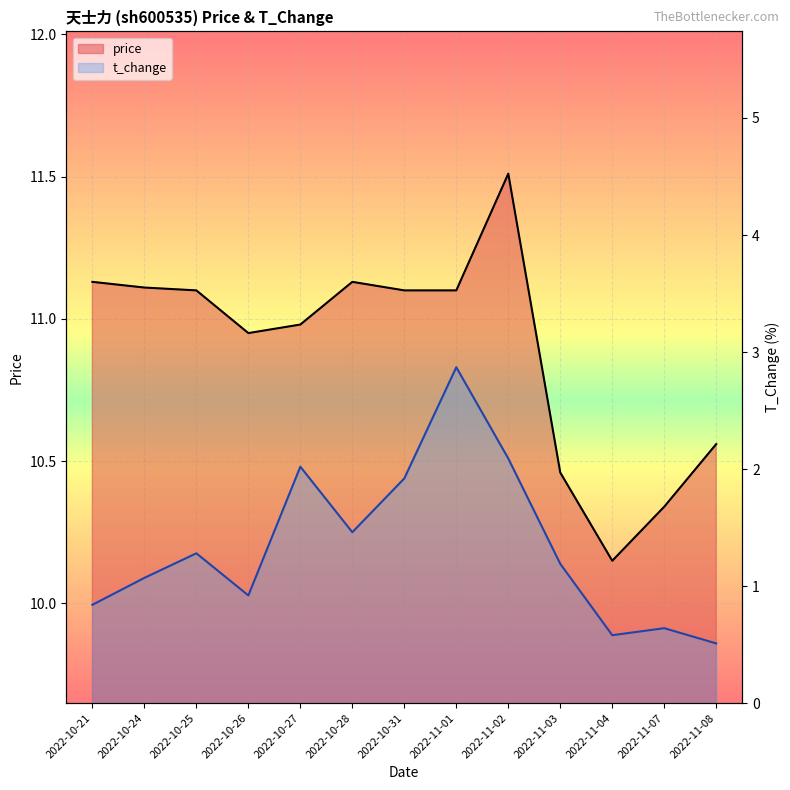

True or false: t_change has a value of 1.3 at 2022-10-25.

True